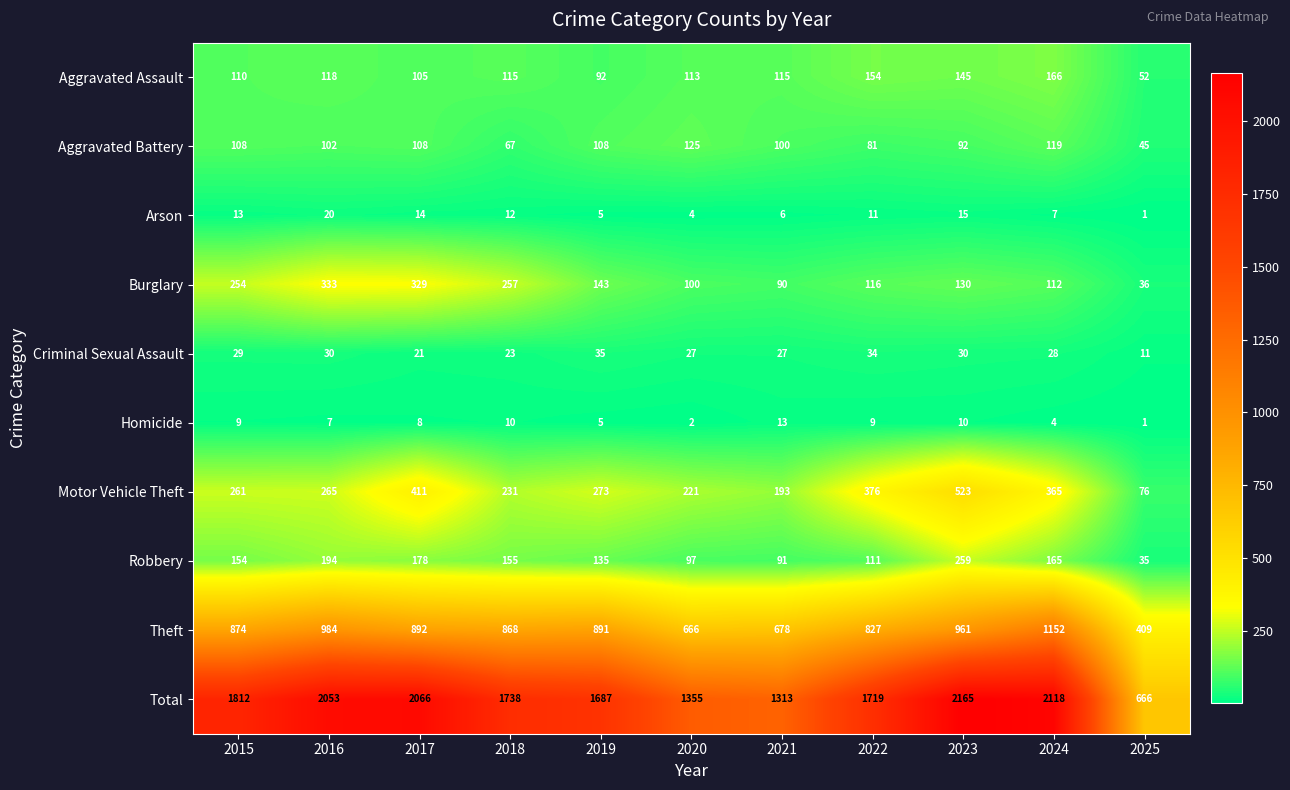

How many data points does each series have?

11